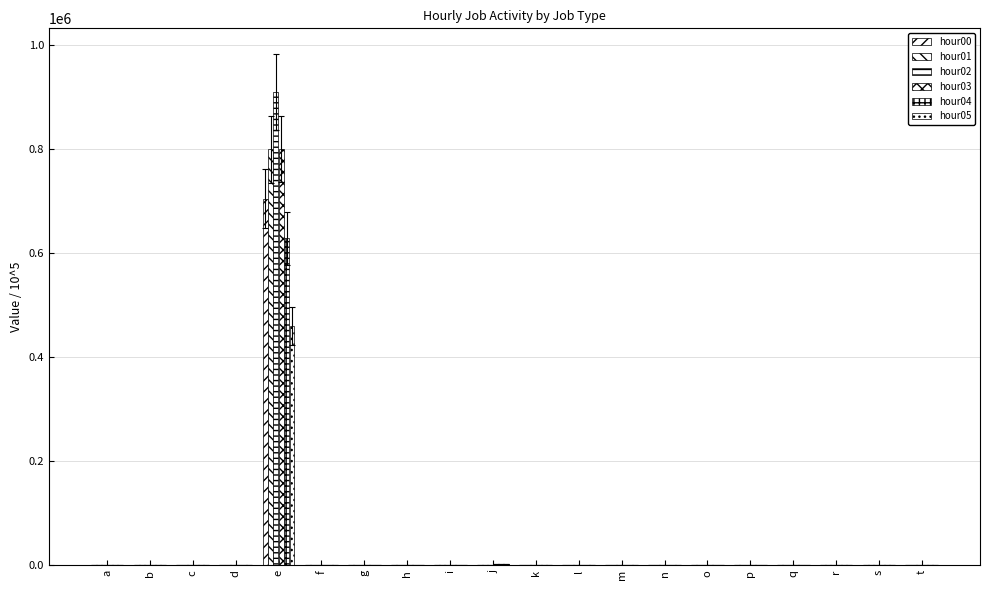

How many series are shown in this chart?

6